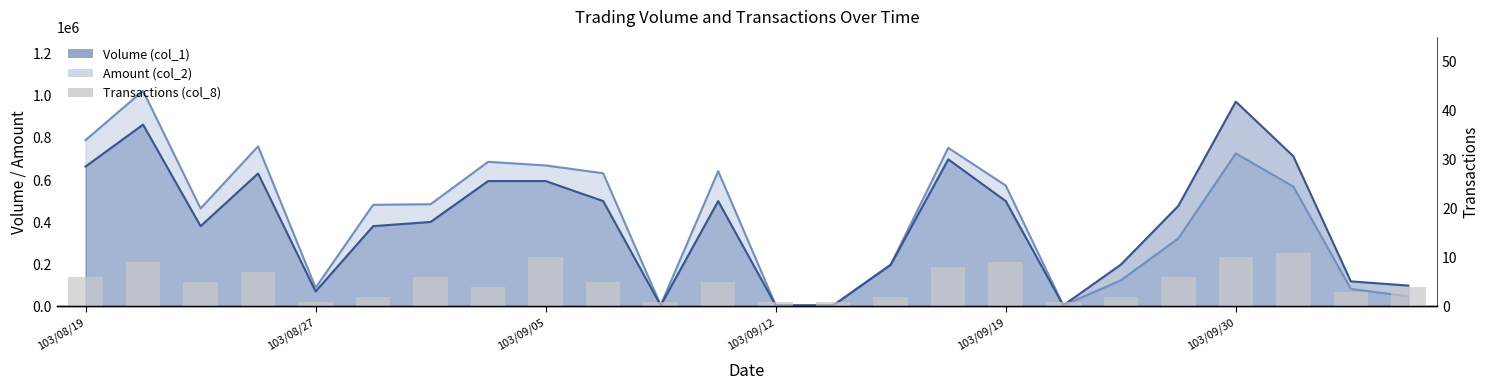

How many bars are there in total?

24